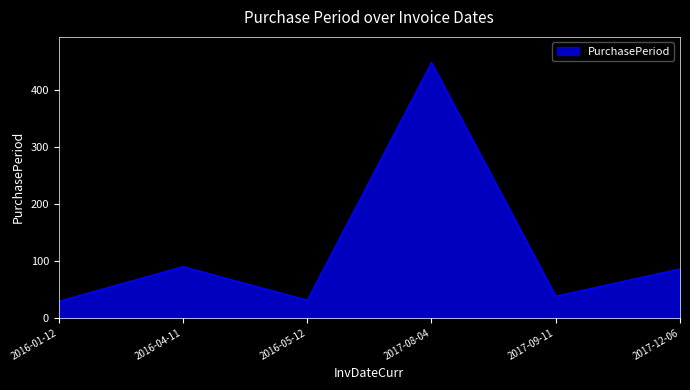

Where is the first local maximum?

2016-04-11